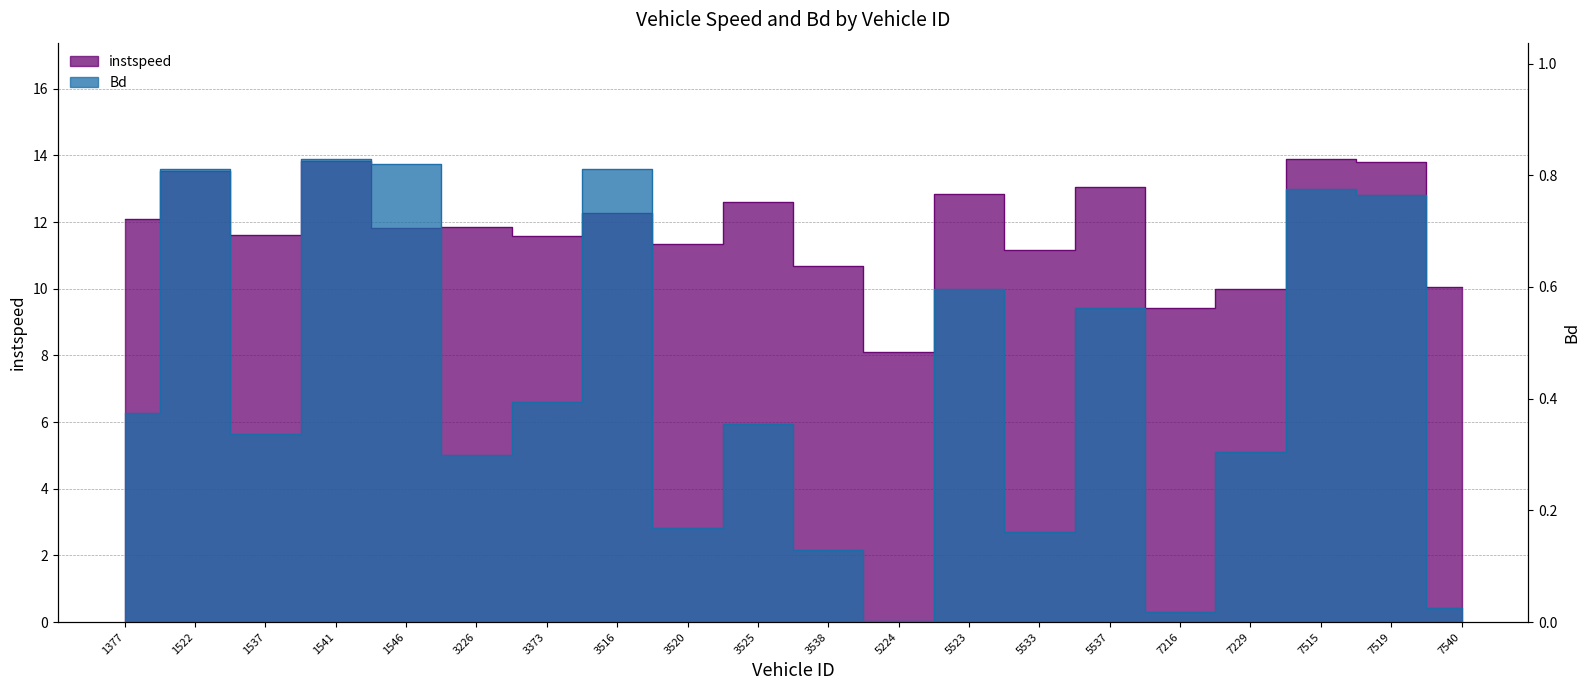

How many values in the instspeed series exceed 11?

15